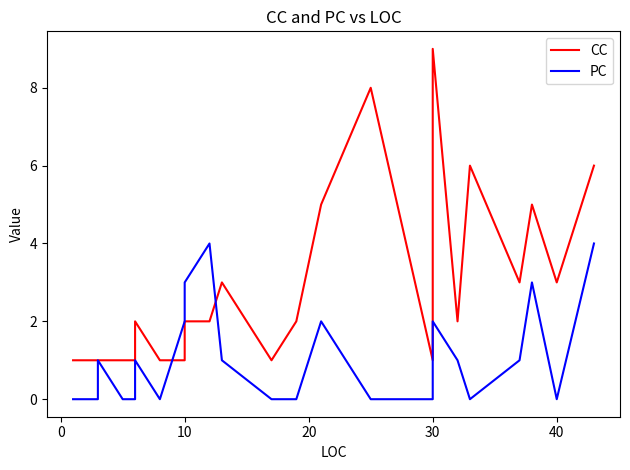

How many lines are shown in the chart?

2